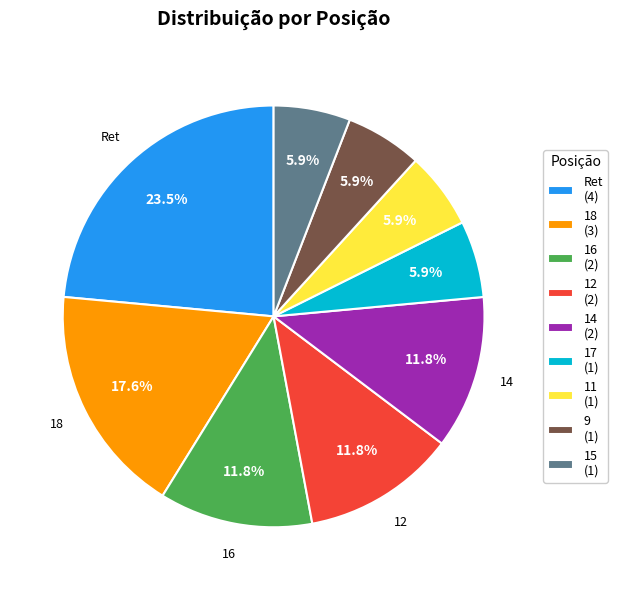

The 9 slice represents 1% of the pie. True or false?

False